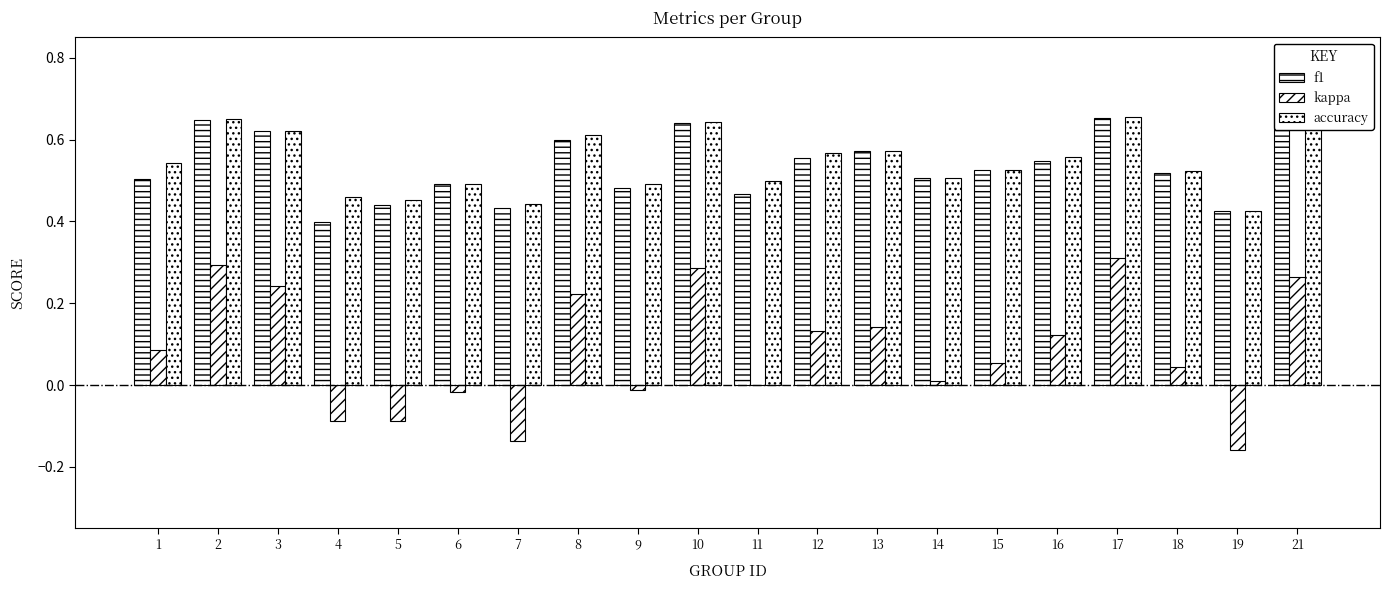

Count the number of categories in the chart.

20